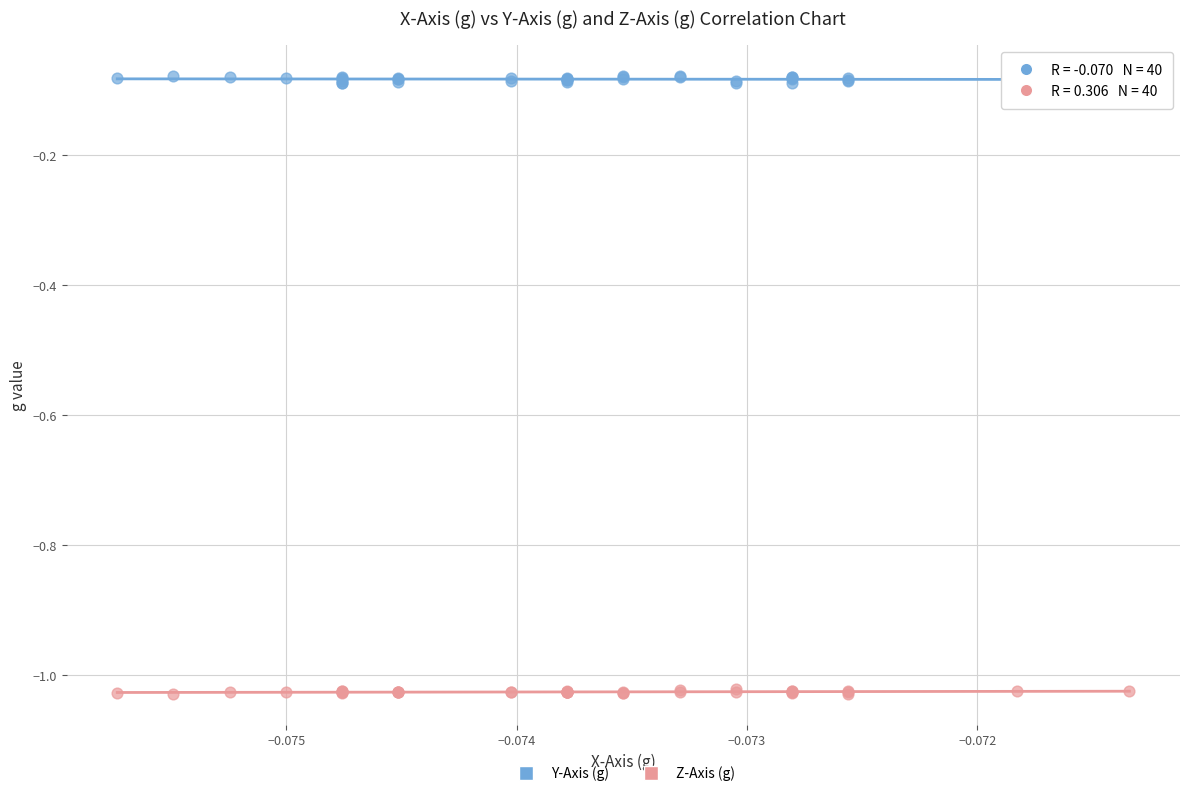

What are all the series names shown in the legend?

Y-Axis (g), Z-Axis (g)